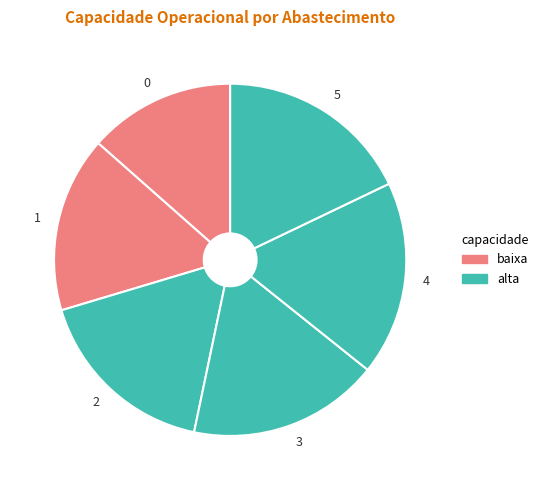

What is the ratio of the value at 3 to the value at 5?

1.0